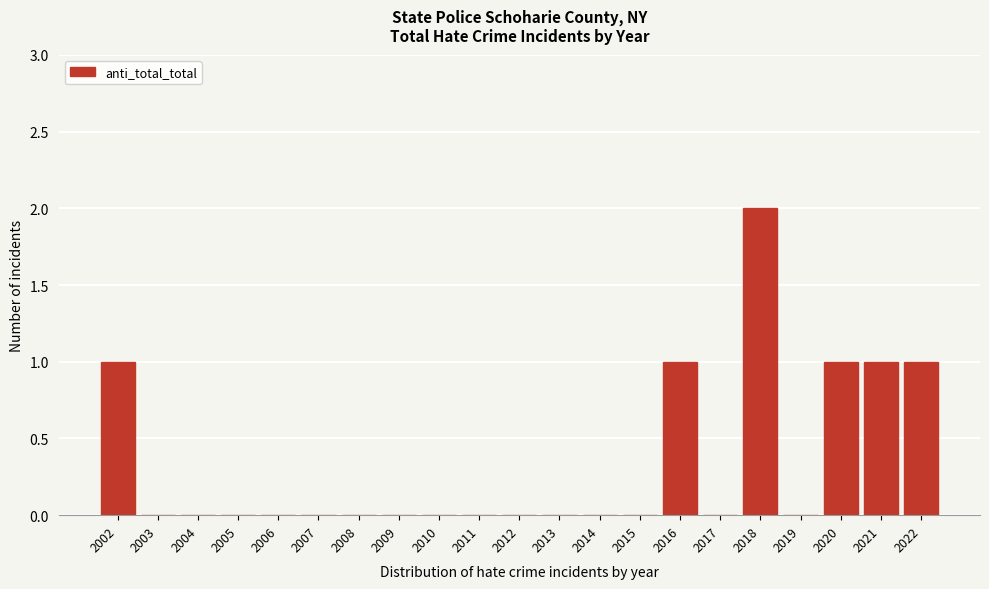

Reading left to right, list all the values displayed in this chart.

2002=1	2003=0	2004=0	2005=0	2006=0	2007=0	2008=0	2009=0	2010=0	2011=0	2012=0	2013=0	2014=0	2015=0	2016=1	2017=0	2018=2	2019=0	2020=1	2021=1	2022=1